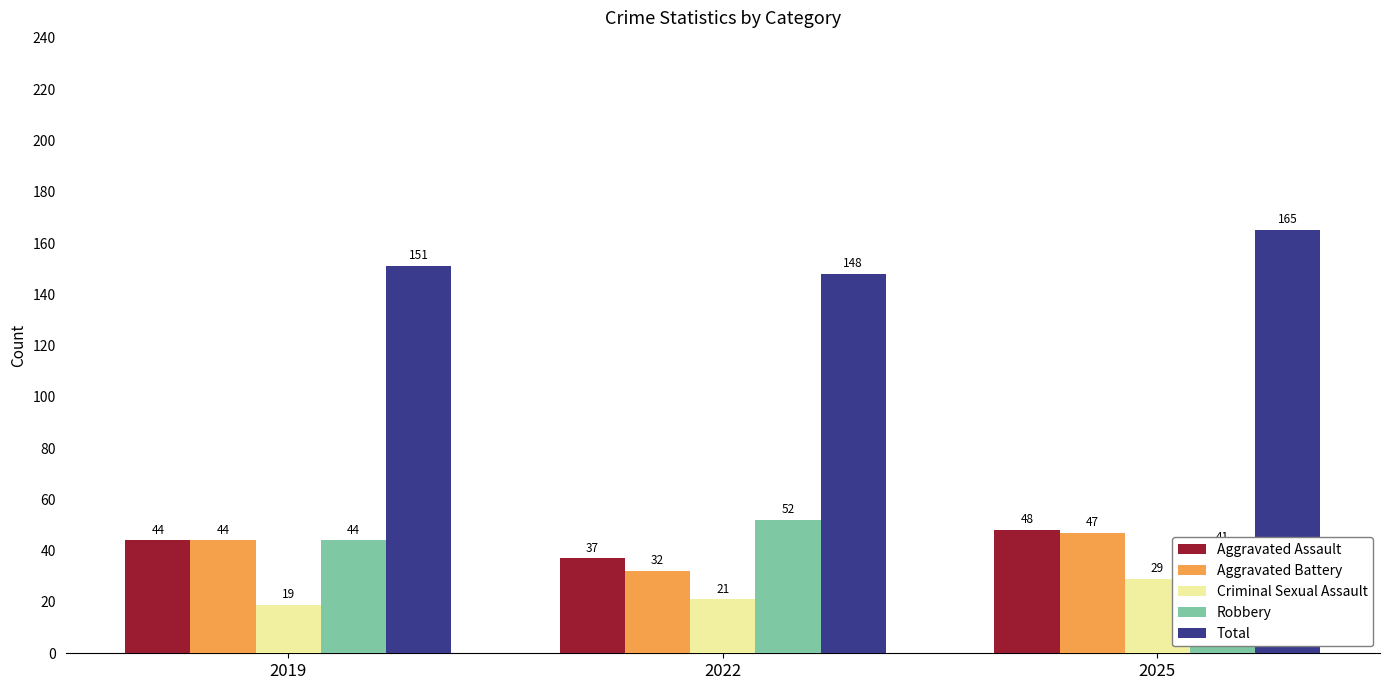

Reading left to right, transcribe all the data shown in this chart.

Aggravated Assault: 44	37	48
Aggravated Battery: 44	32	47
Criminal Sexual Assault: 19	21	29
Robbery: 44	52	41
Total: 151	148	165